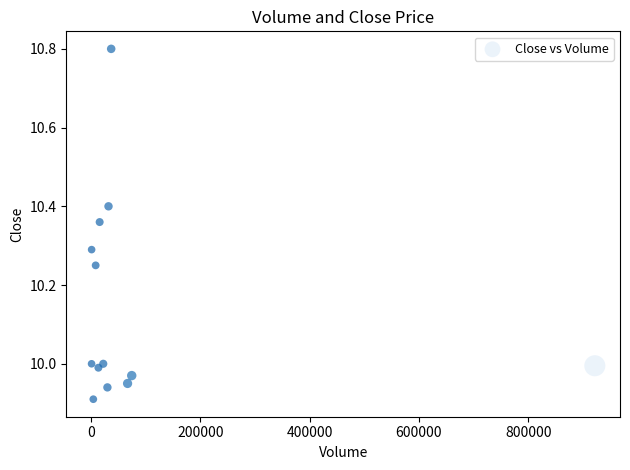

What is the range of X values (max minus min)?

921000.0